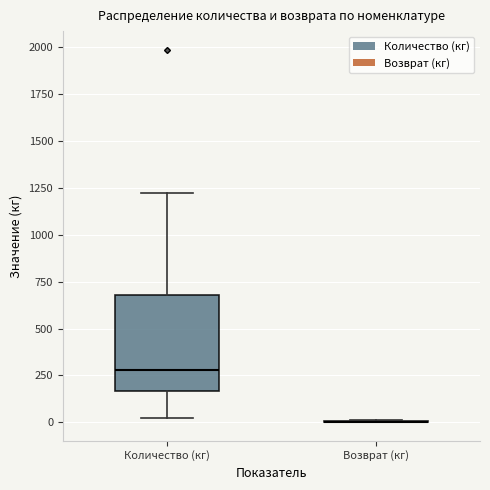

Comparing the boxes themselves (not the whiskers), which one is the tallest?

Количество (кг)